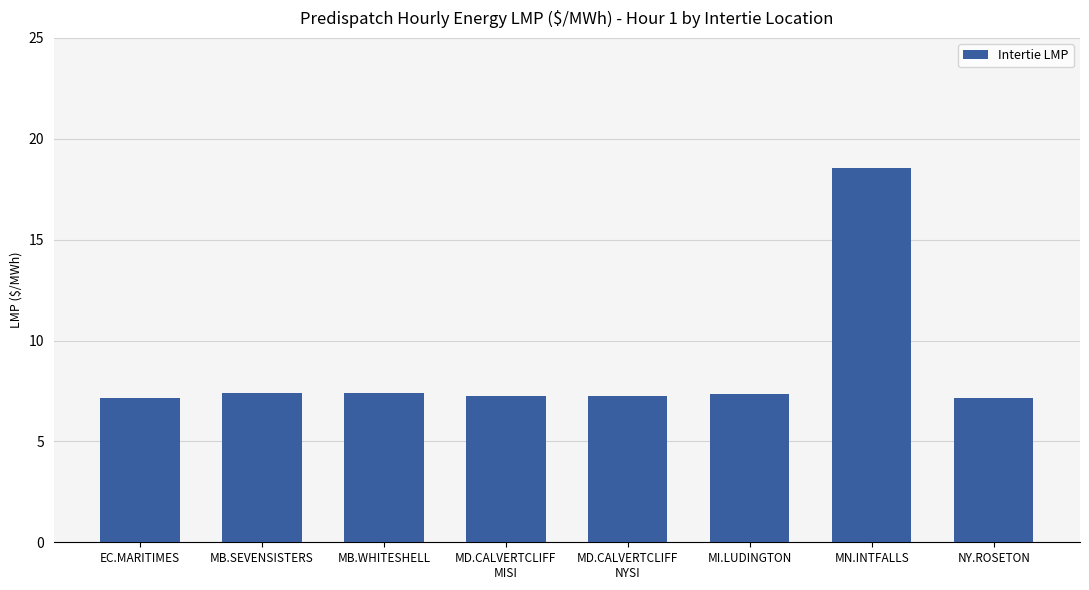

What is the difference between the maximum and minimum values?

11.4